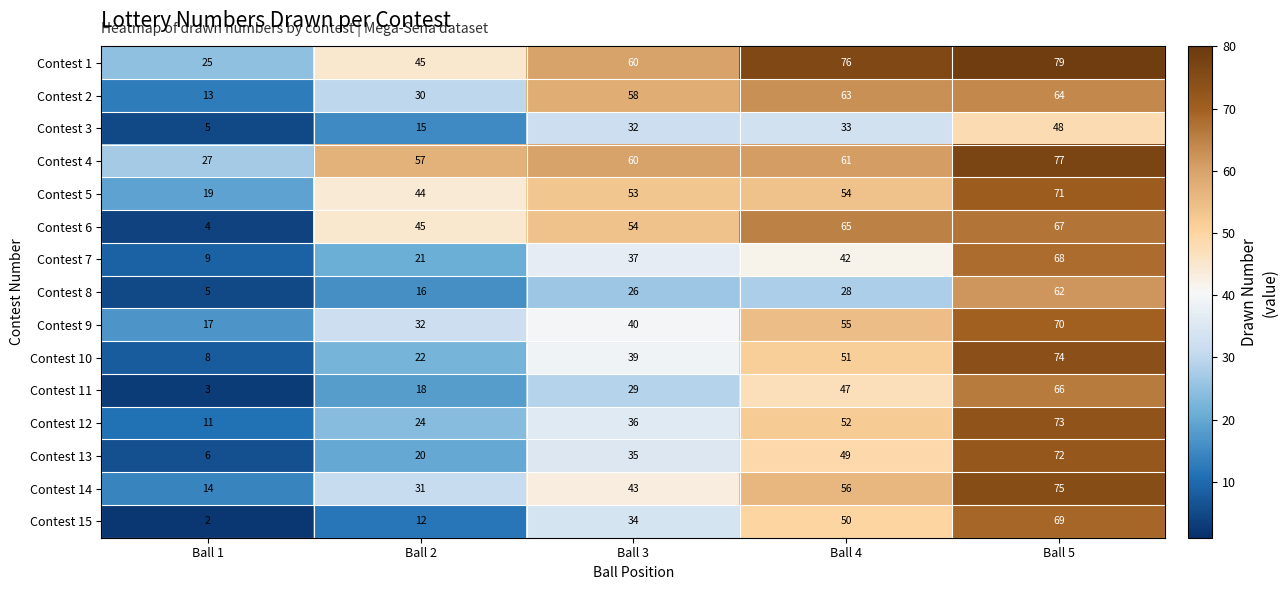

How many Contest 15 values are between 12 and 50?

3